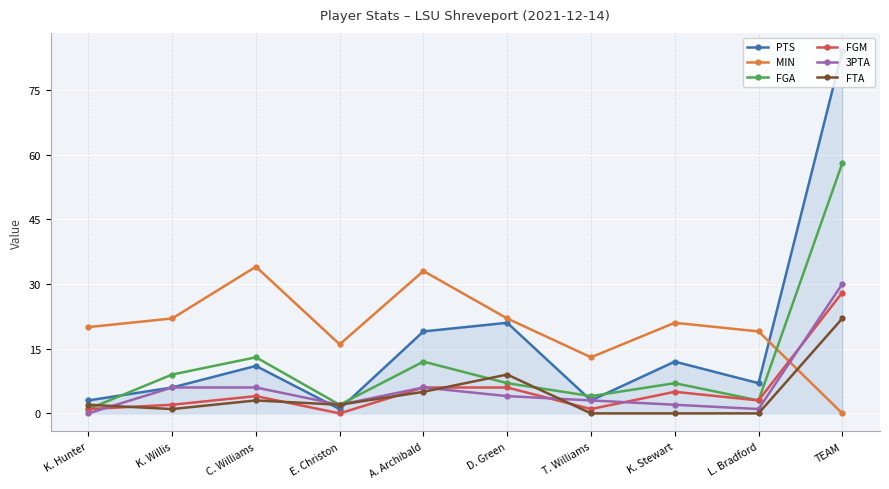

What is the approximate value of PTS at K. Stewart, to the nearest 5?

10